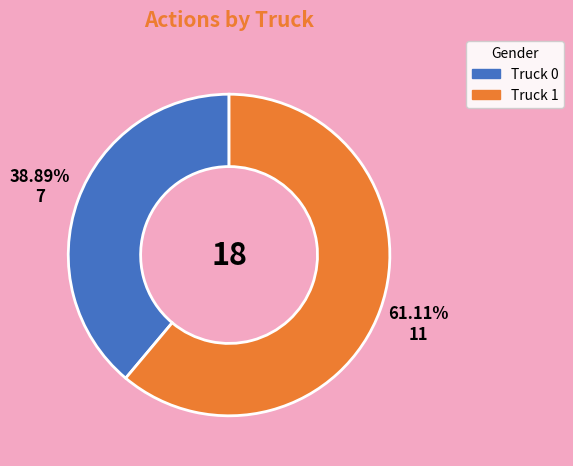

The Truck 0 slice represents 29% of the pie. True or false?

False